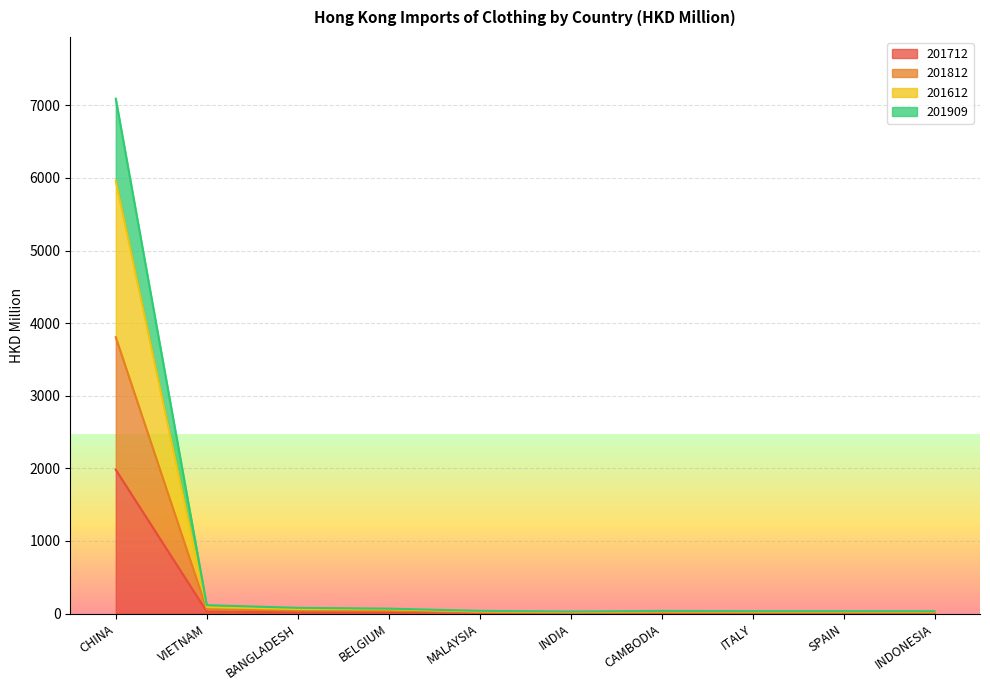

What is the difference between the 201812 values at VIETNAM and MALAYSIA?

78.2